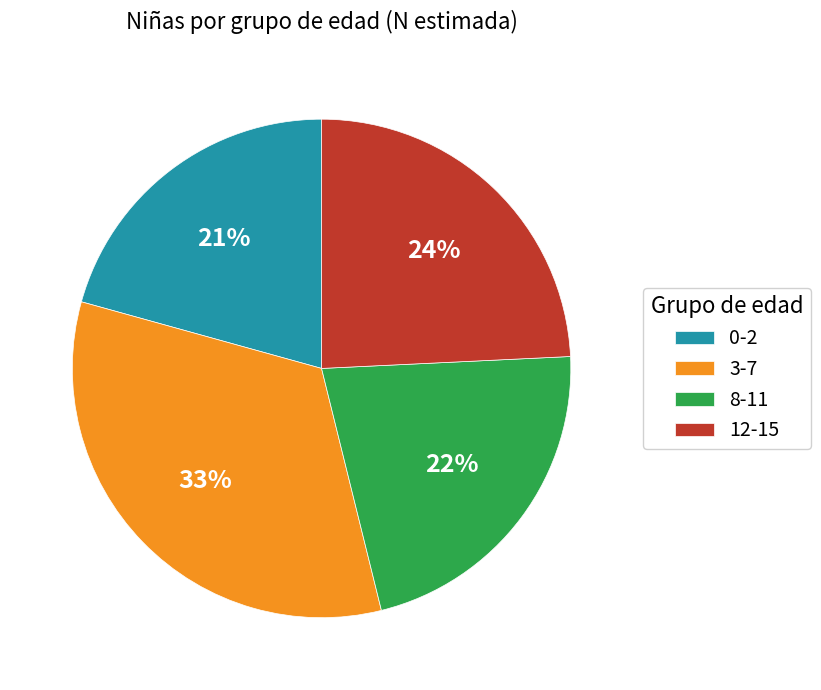

To the nearest percent, what is the difference between the 8-11 and 12-15 slice percentages?

2%